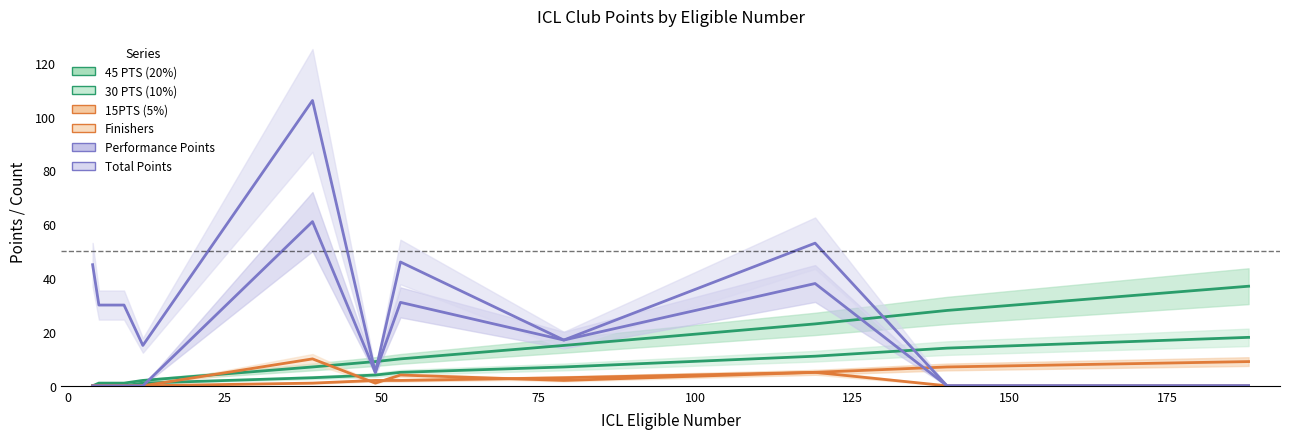

Is this an area chart (filled region under the line)?

No